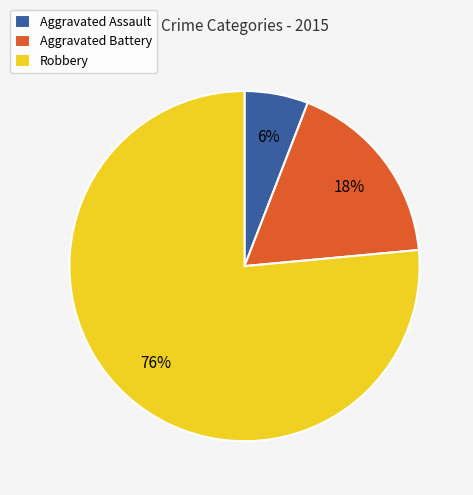

What is the majority slice?

Robbery